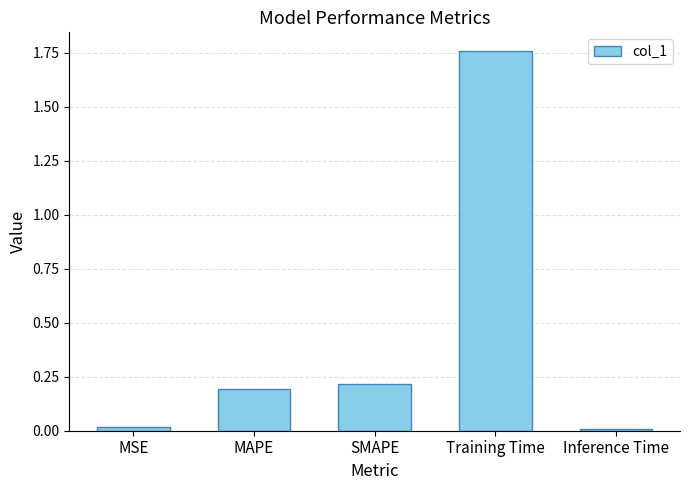

What is the value of the 3rd bar from the left?

0.2